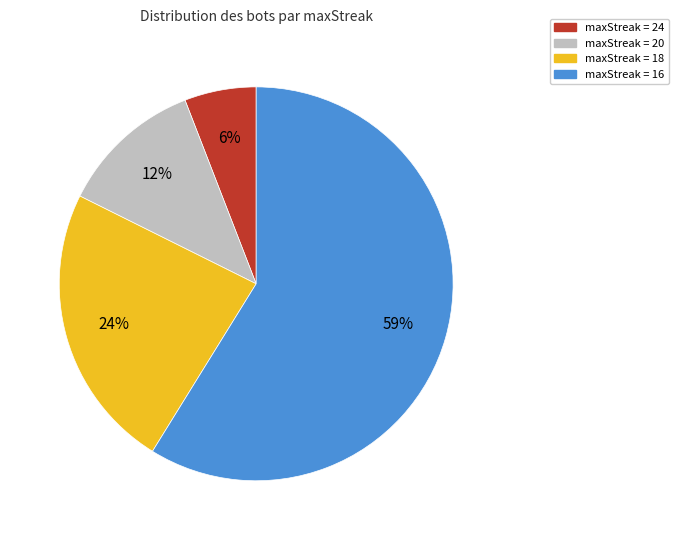

What percentage is the maxStreak = 24 slice, to the nearest percent?

6%